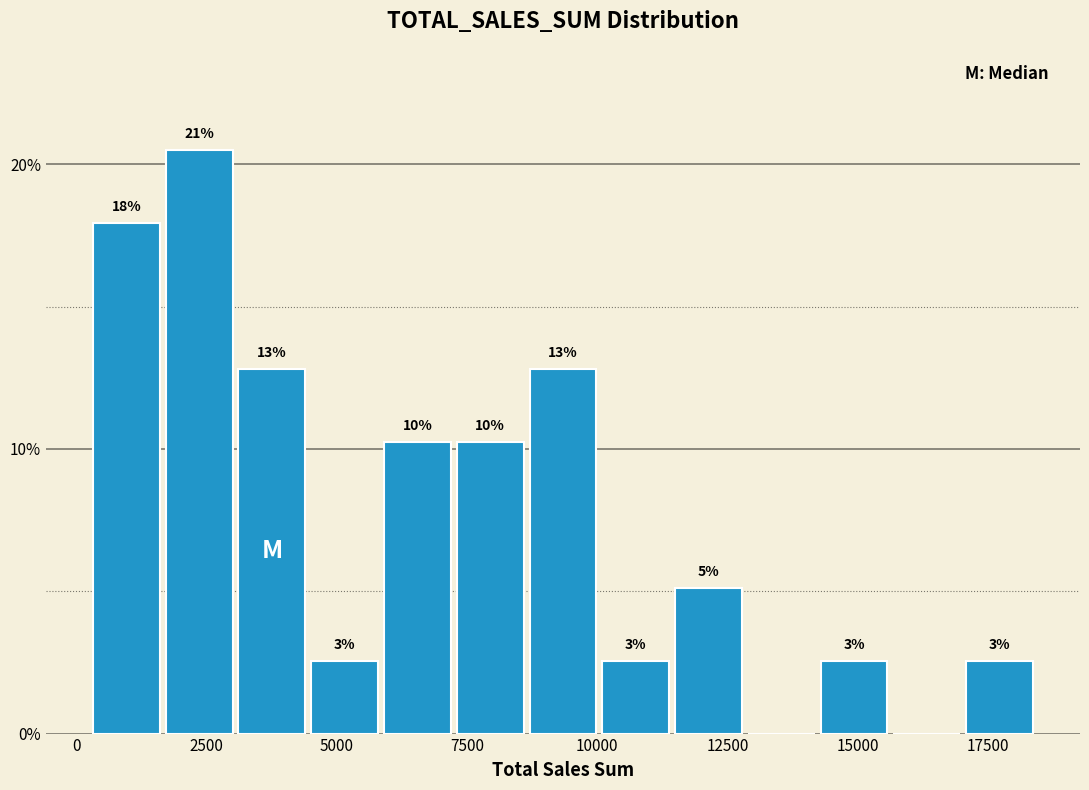

Around what value on the x-axis is the tallest bar? Give the approximate position of its centre, as read against the axis.

2500